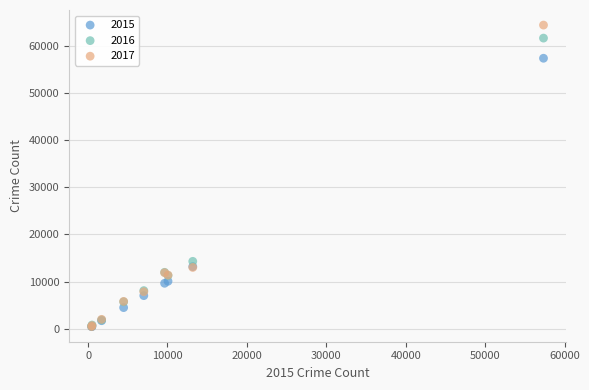

What are all the series names shown in the legend?

2015, 2016, 2017